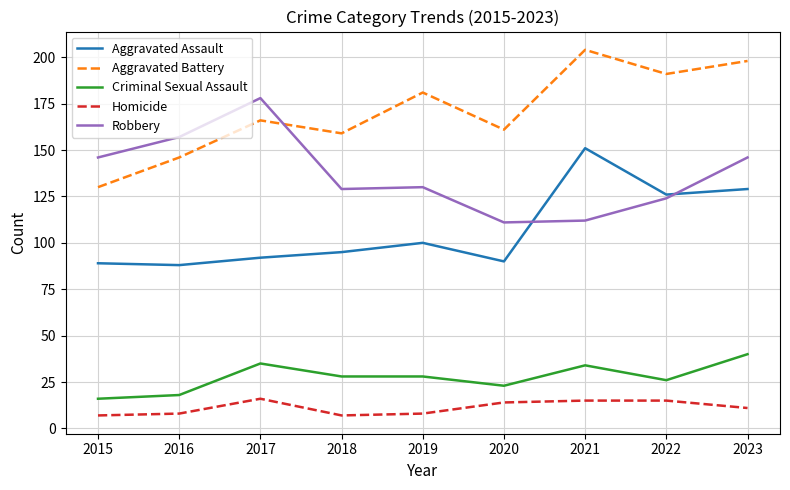

Which series has the largest range (max minus min)?

Aggravated Battery